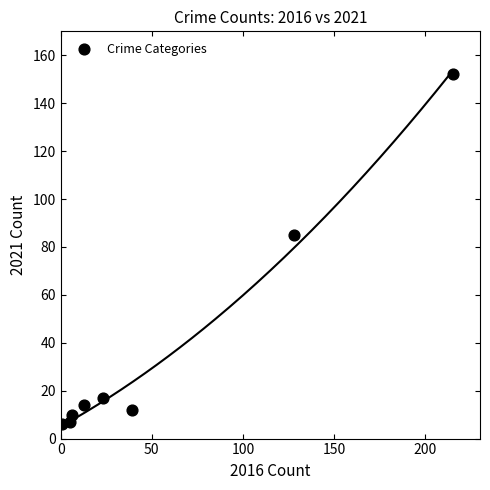

What Y value in the scatter plot is closest to 79?

85